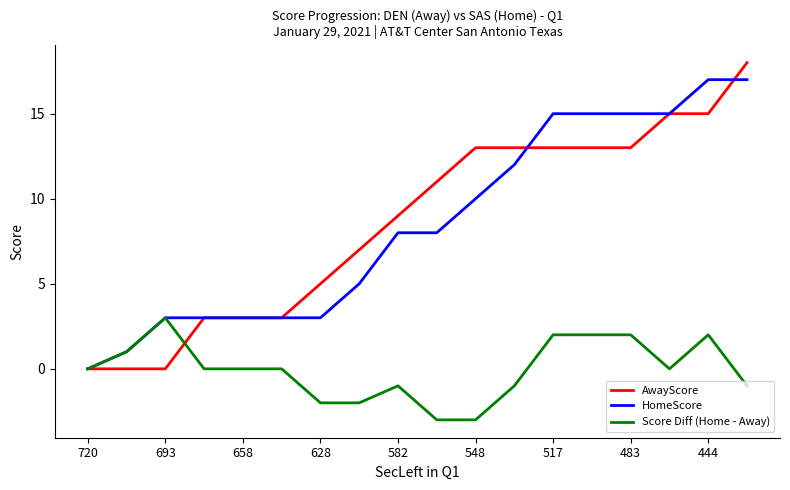

Which series has the largest range (max minus min)?

AwayScore